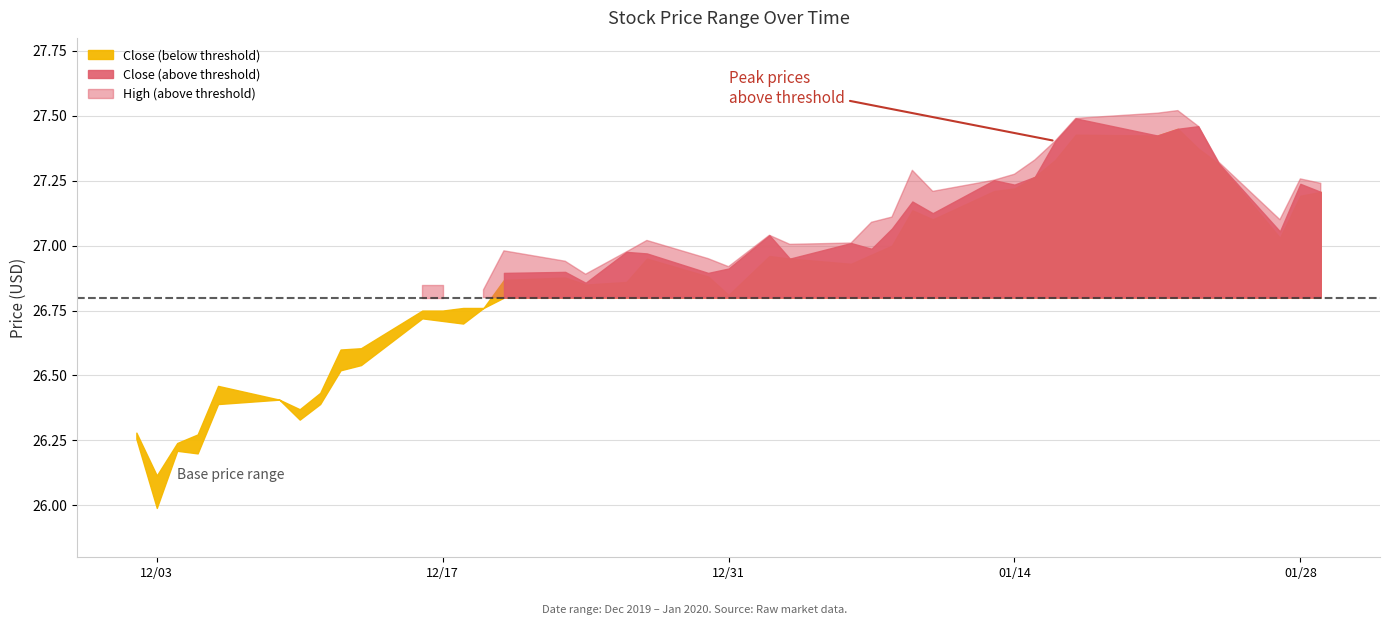

True or false: Close has more than 0 points higher than both neighbors.

True